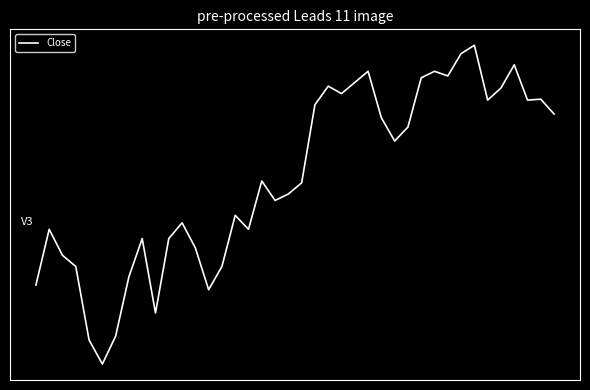

What is the minimum value shown in the chart?

-2.0